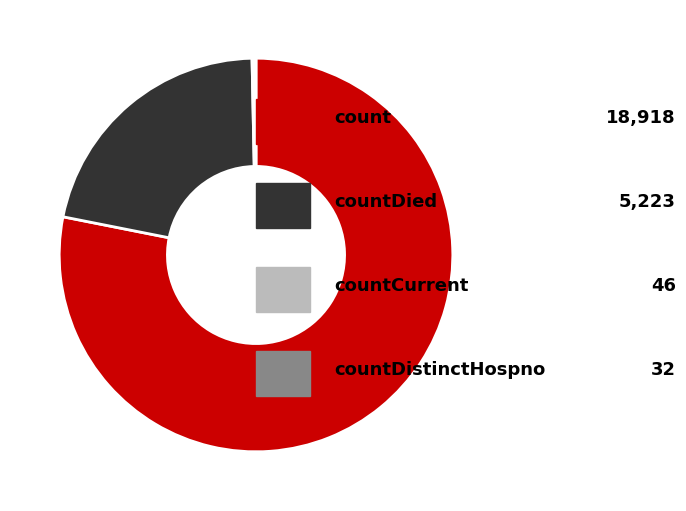

Is there a majority slice in this chart?

Yes